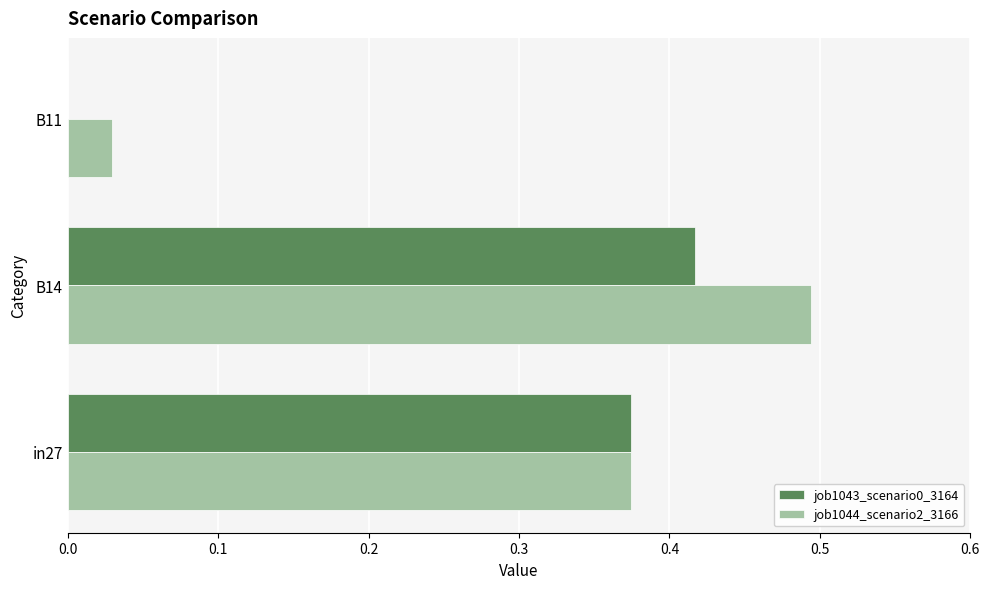

Between in27 and B14, which series saw the biggest shift?

job1044_scenario2_3166